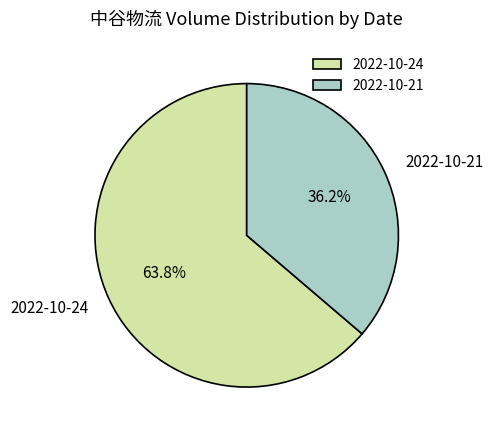

How many slices are in this pie chart?

2